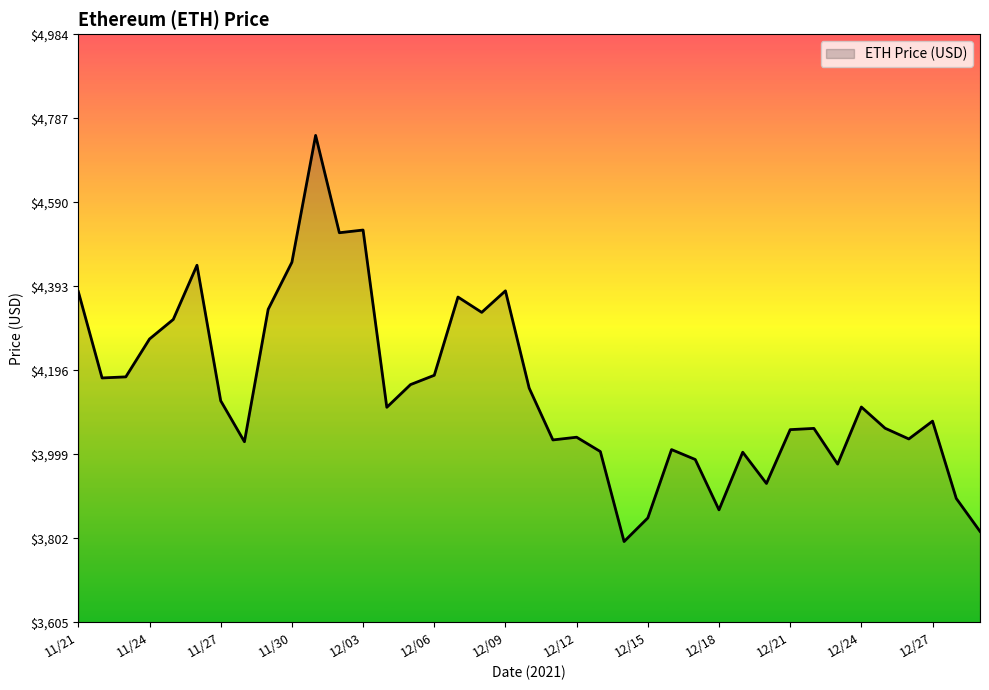

What is the difference between the maximum and minimum values?

952.1